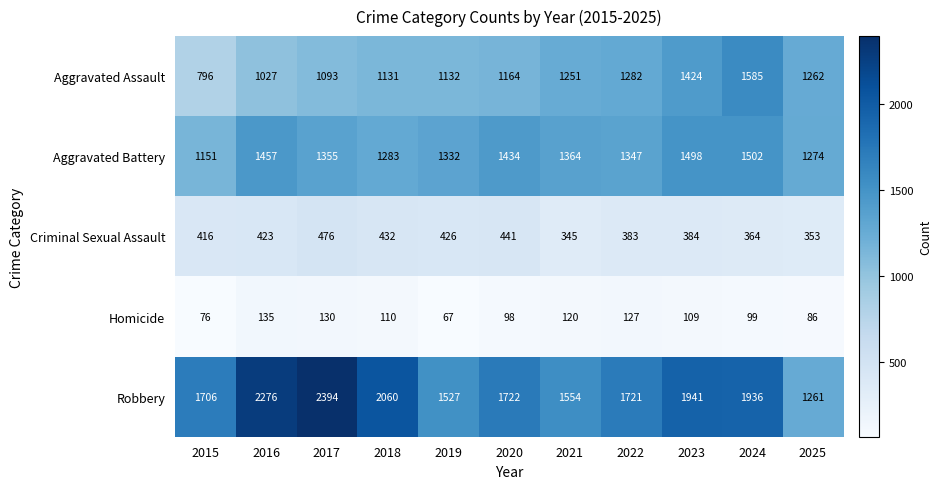

What is the sum of all Aggravated Assault values?

13147